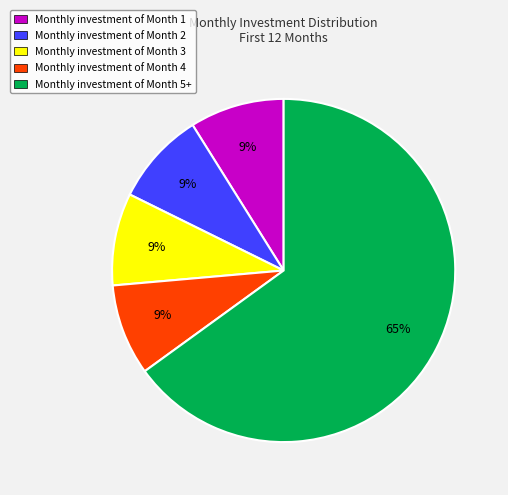

To the nearest percent, what is the average slice percentage?

20%